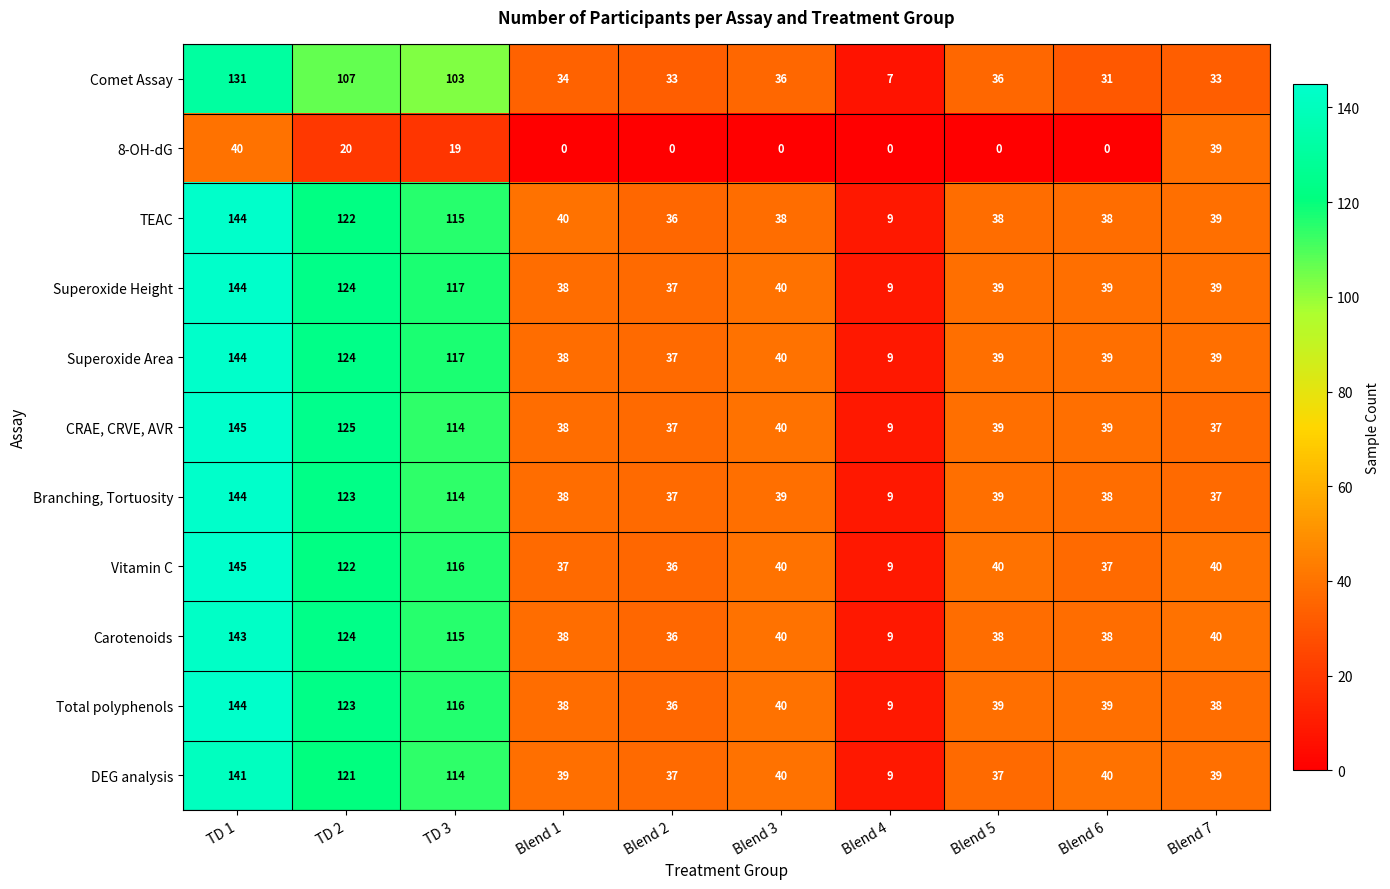

Is it true that Carotenoids equals 40 at Blend 7?

True